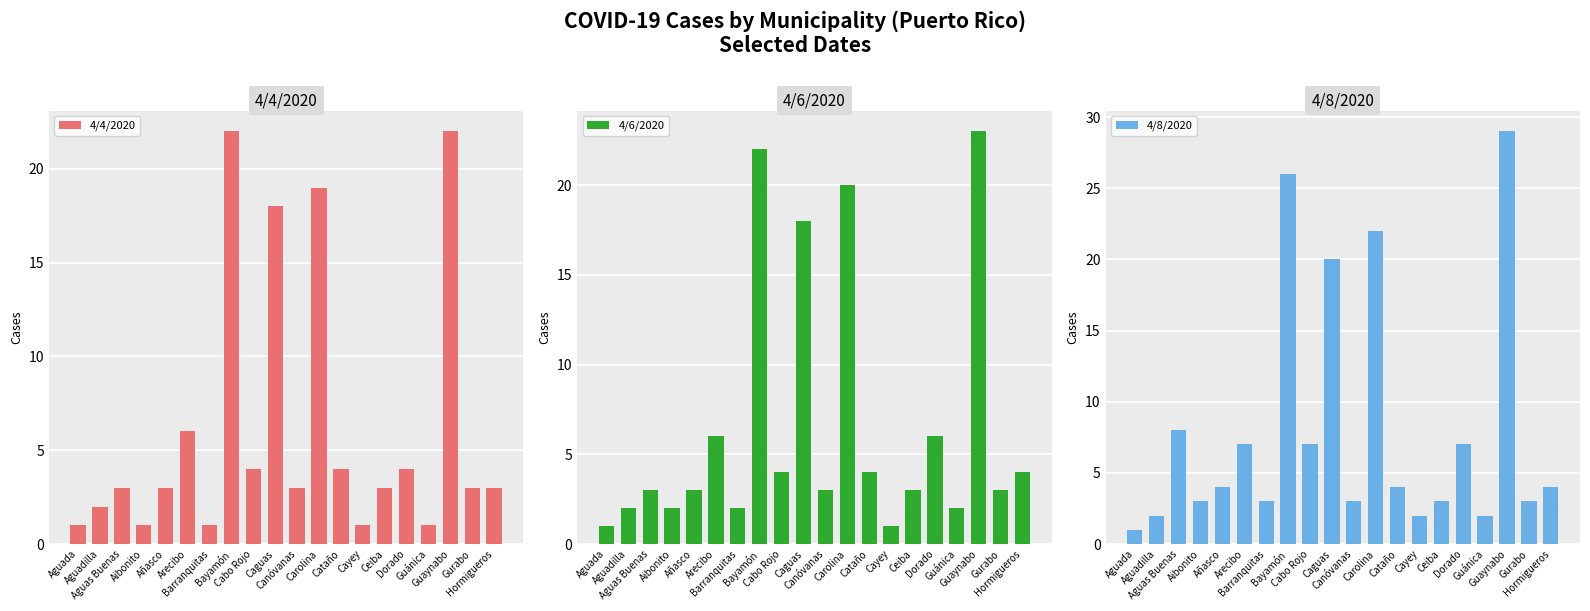

List the series in order of their peak value, highest first.

4/8/2020, 4/6/2020, 4/4/2020